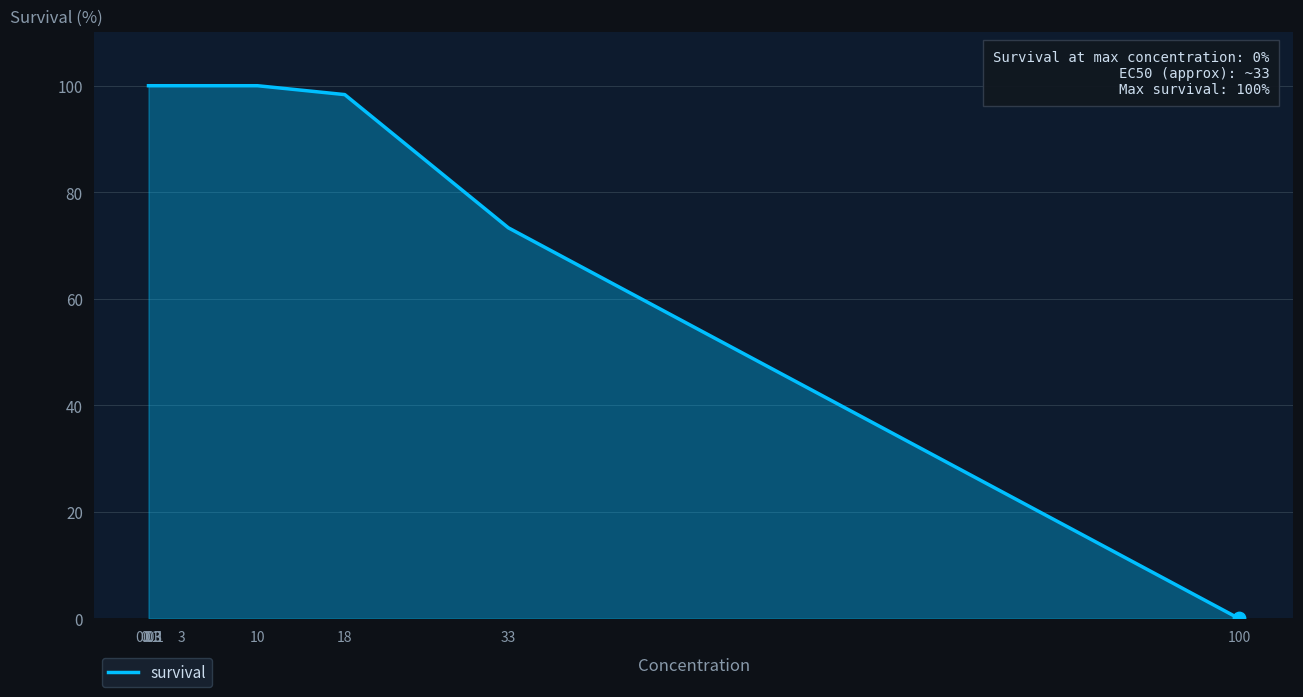

Approximately how many times larger is the value at 18 compared to 3?

1.0